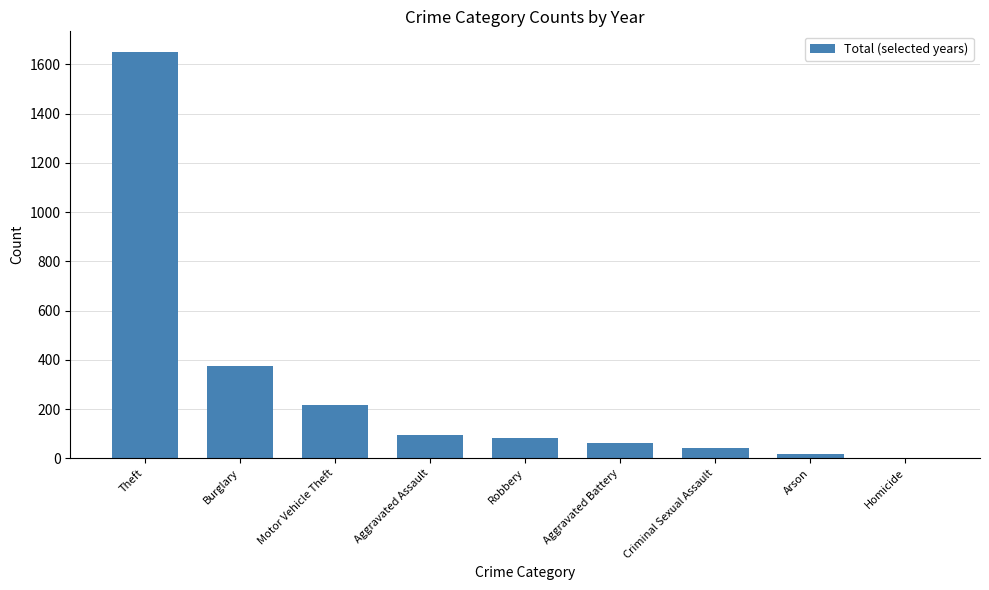

What is the difference between the values at Burglary and Robbery?

290